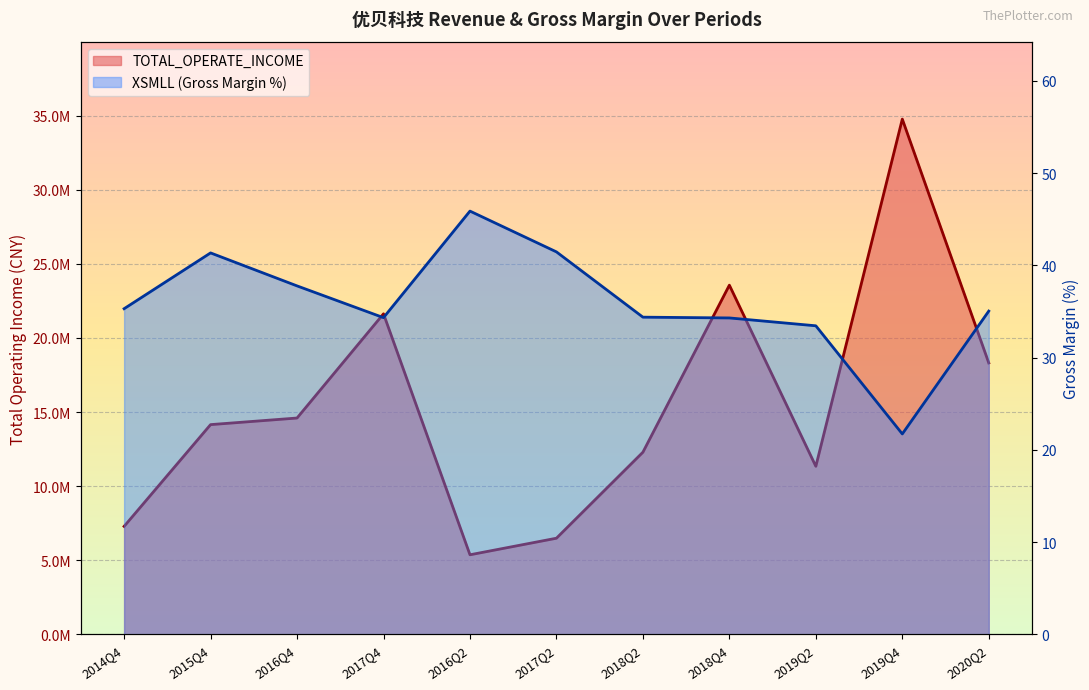

Rank the series by their average value, from lowest to highest.

XSMLL, TOTAL_OPERATE_INCOME